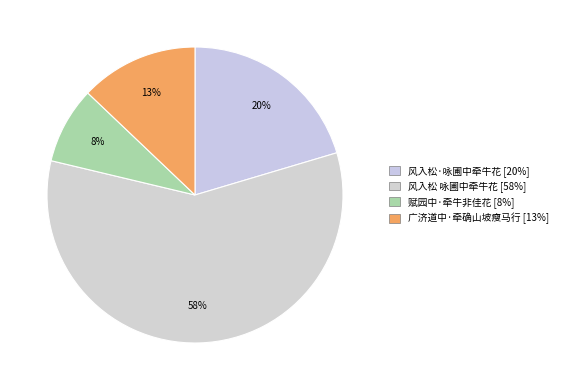

Does 风入松 咏圃中牵牛花 account for over 50% of the chart?

Yes